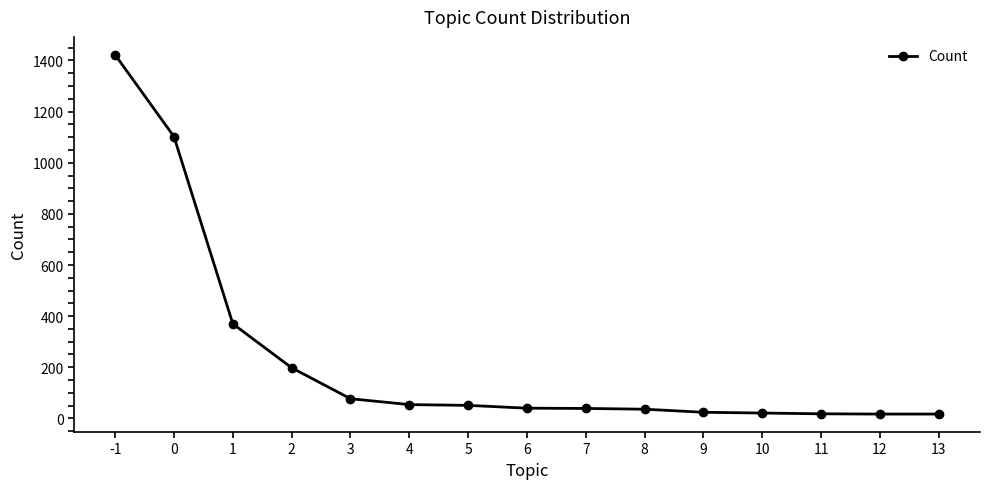

The value at 5 is 51. True or false?

True